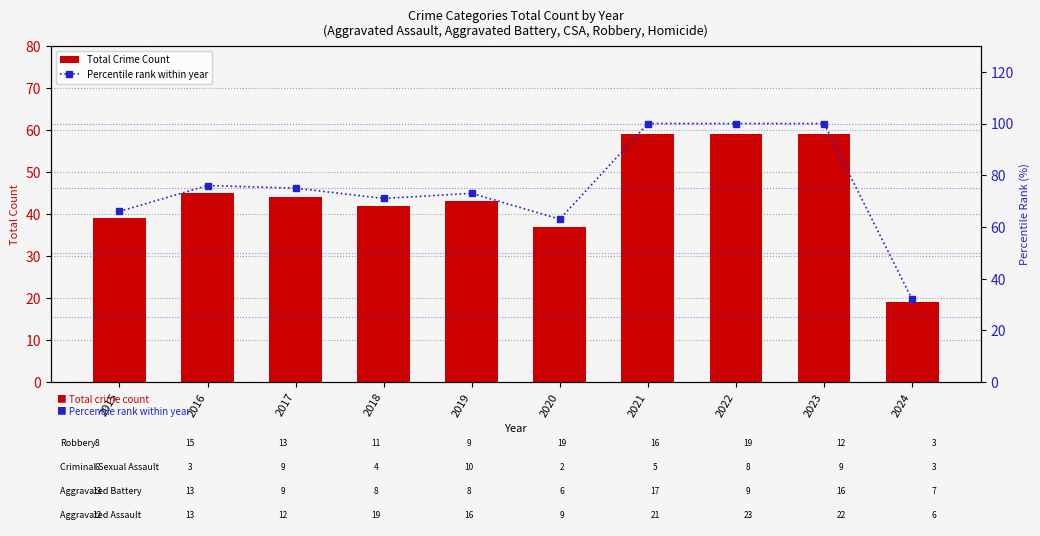

At which label does Total Crime Count reach its peak?

2021